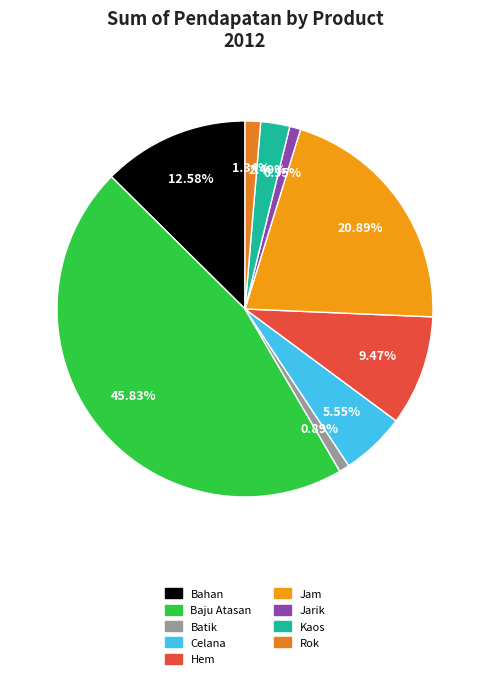

Does any single category account for the majority?

No